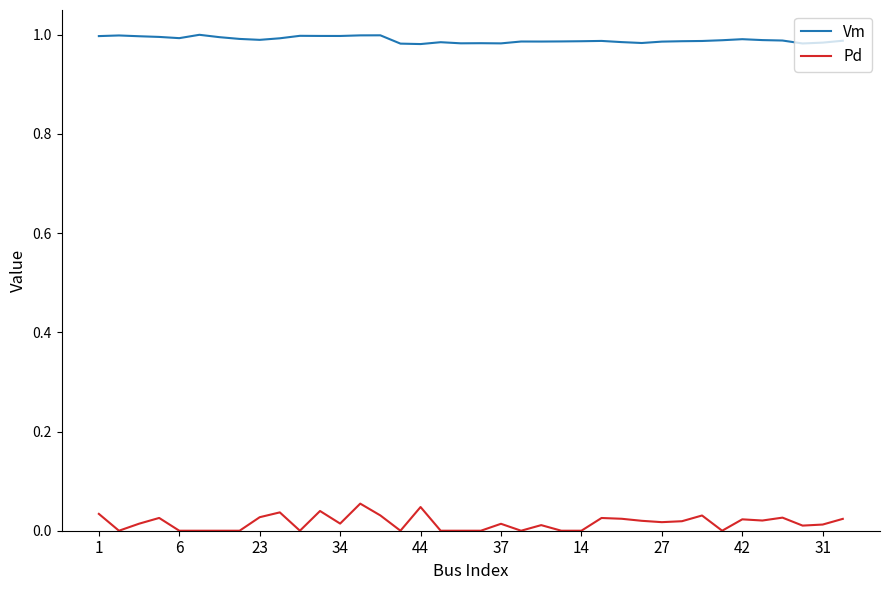

Which series has the widest spread of values?

Pd